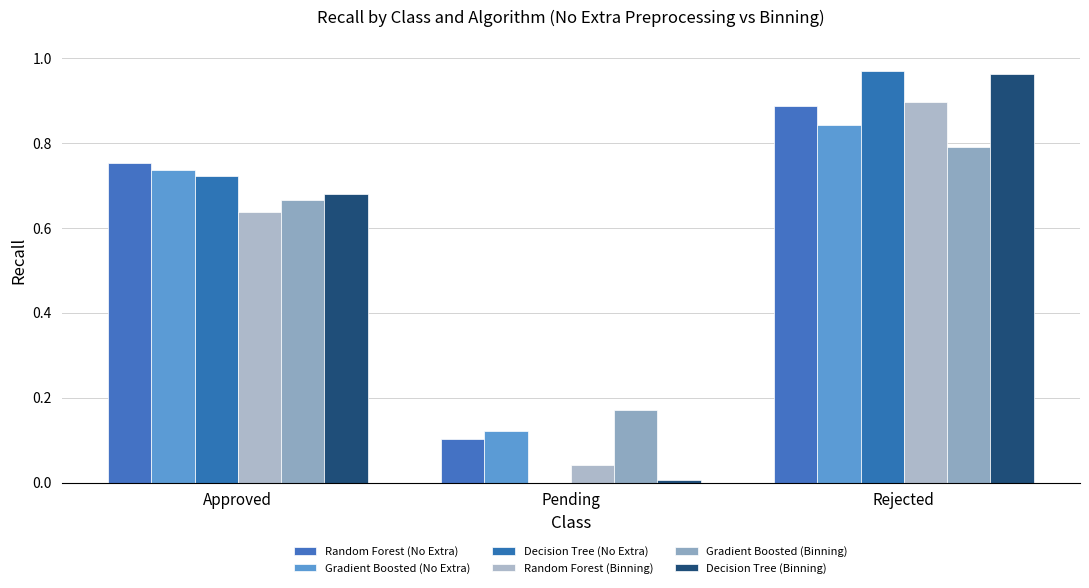

How many Gradient Boosted (Binning) values are between 0 and 1?

3